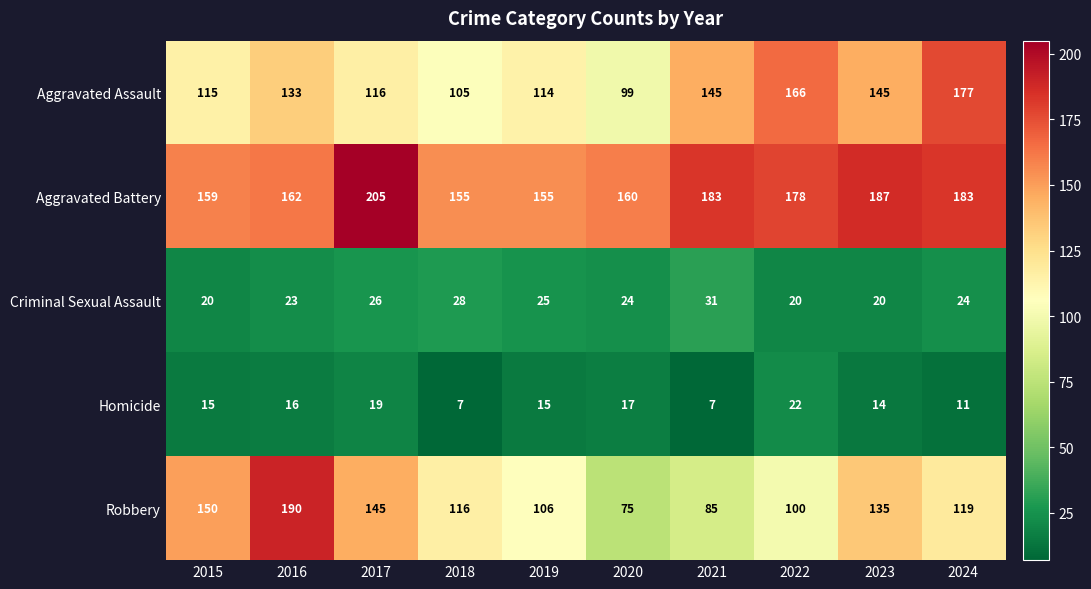

What is the total value across all series at 2021?

451